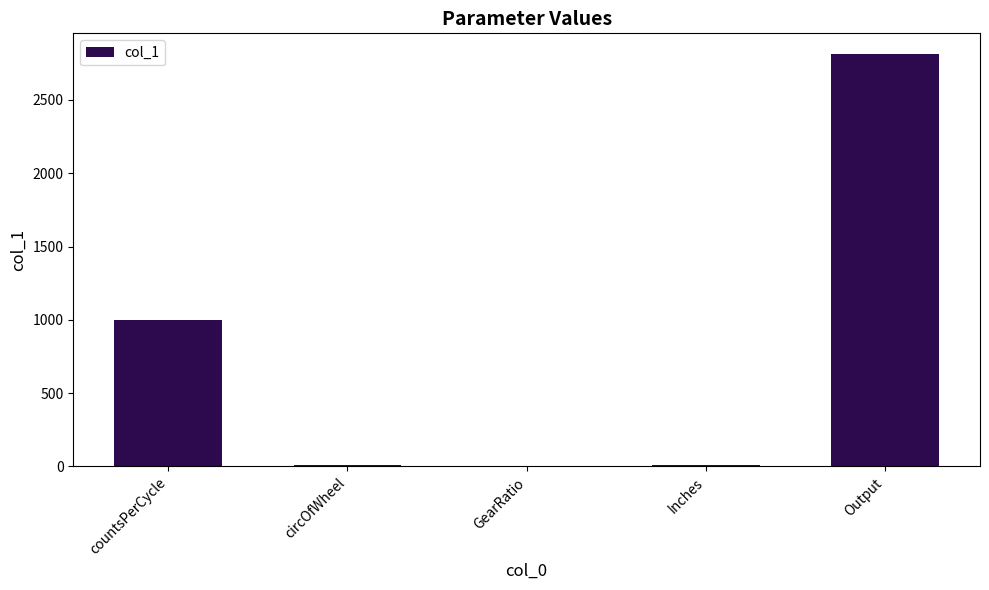

Between Output and circOfWheel, which is larger?

Output